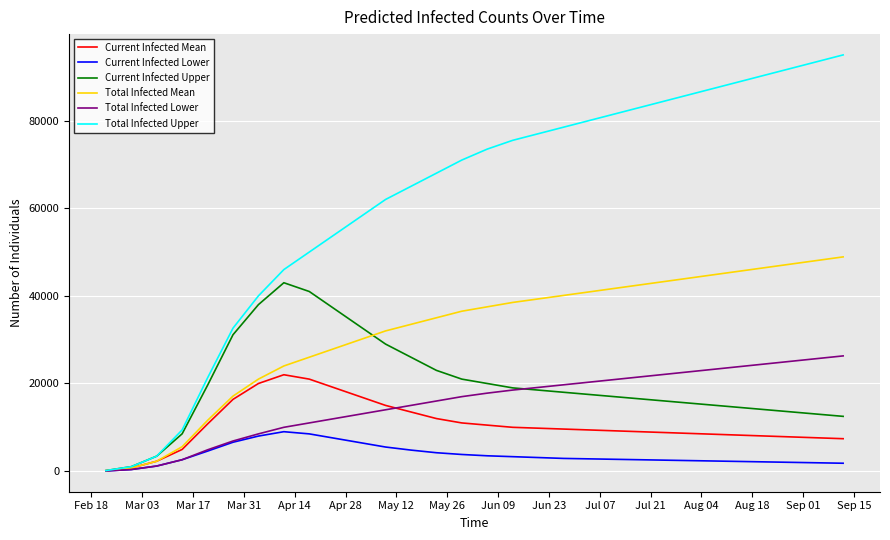

What is the difference between the maximum and minimum values in the Current Infected Upper series?

42873